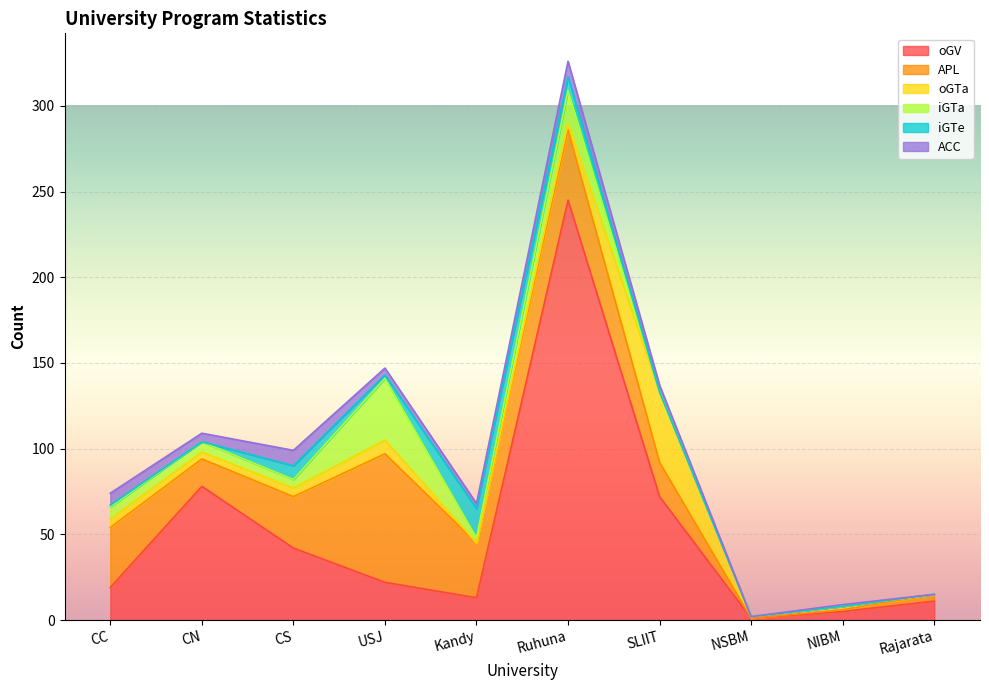

What is the spread (max minus min) of values at Ruhuna?

241